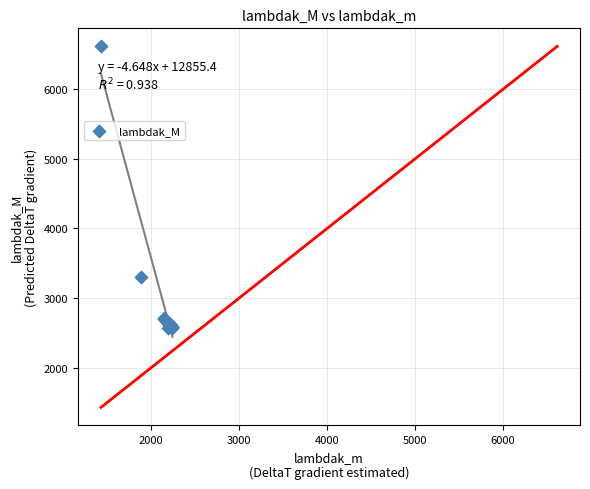

What Y value in the scatter plot is closest to 4590?

3303.2